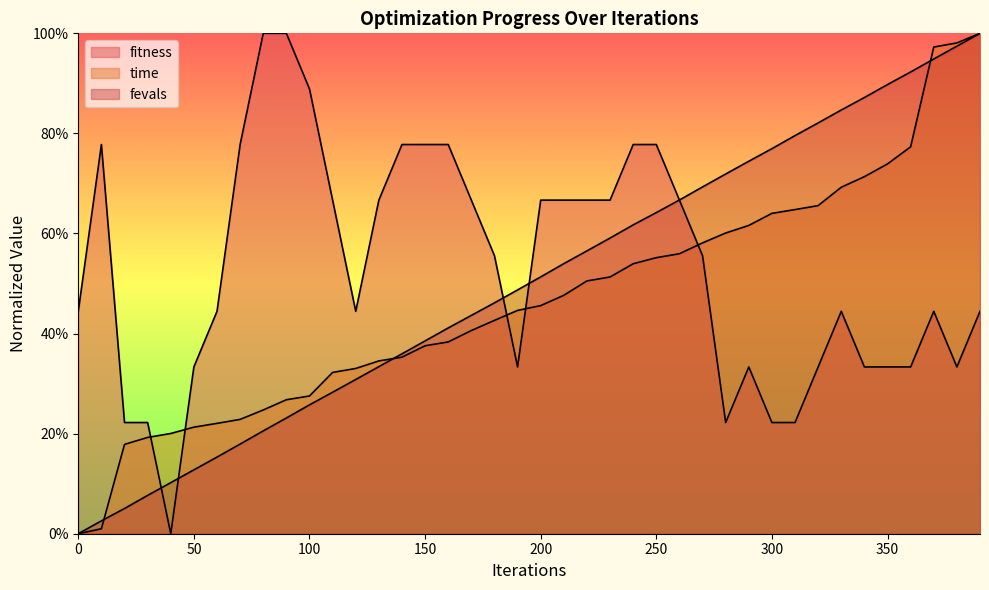

What is the sum of all time values?

18.6